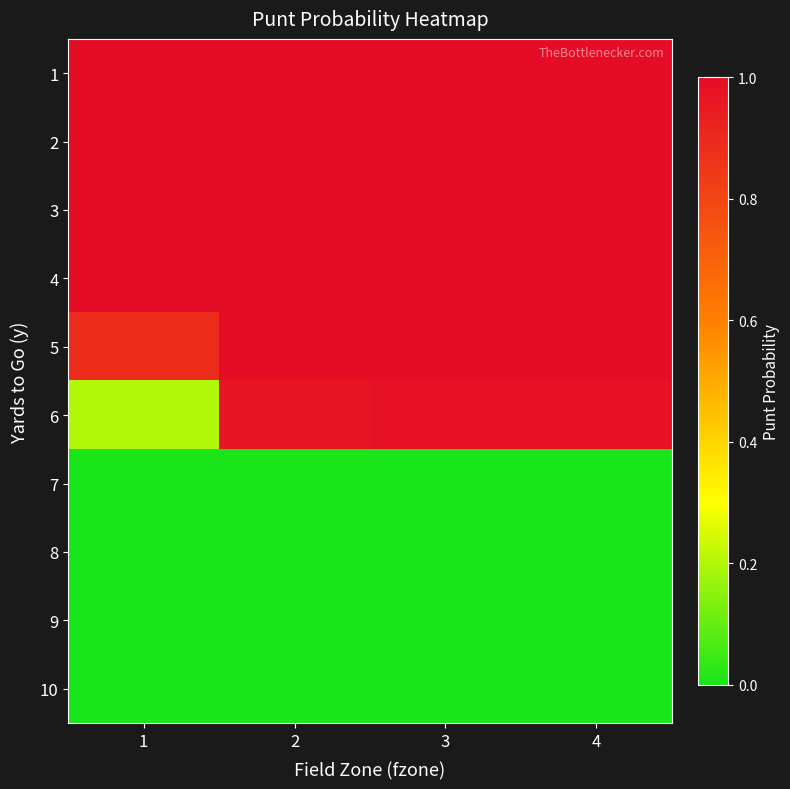

Which has a higher value, 2 or 1?

2